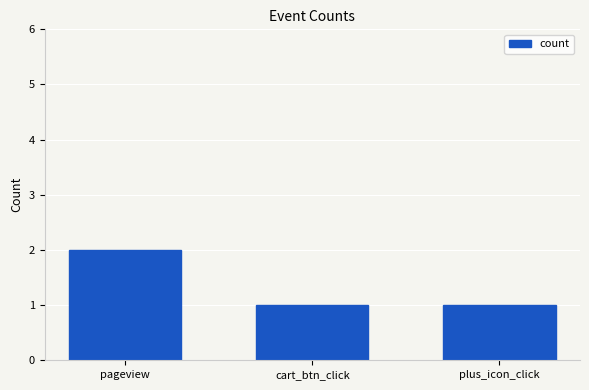

What is the maximum value shown in the chart?

2